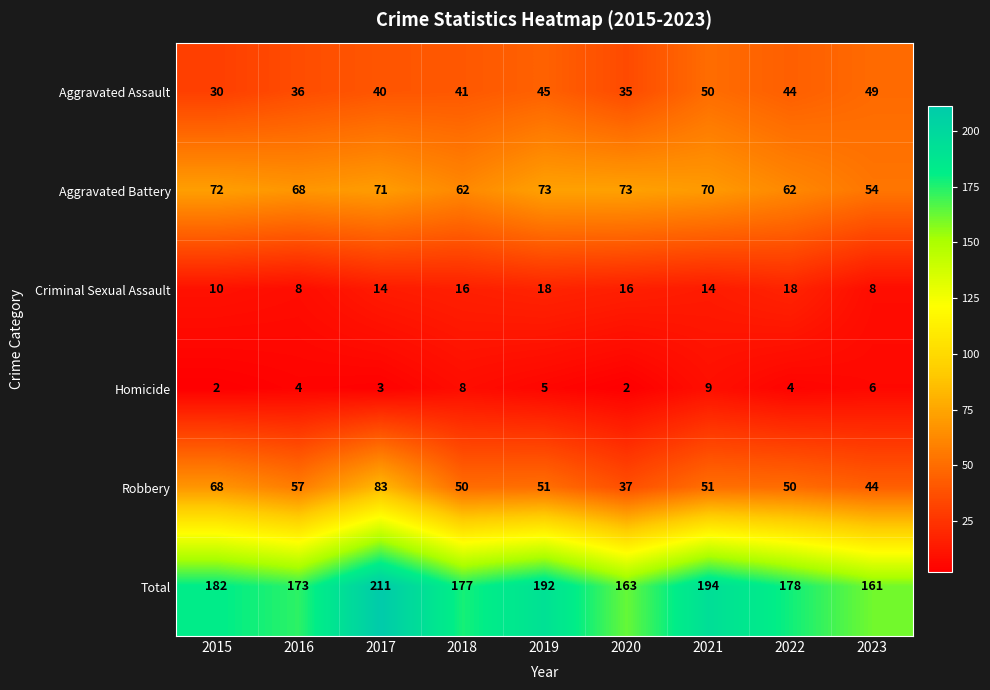

What is the total value across all series at 2021?

388